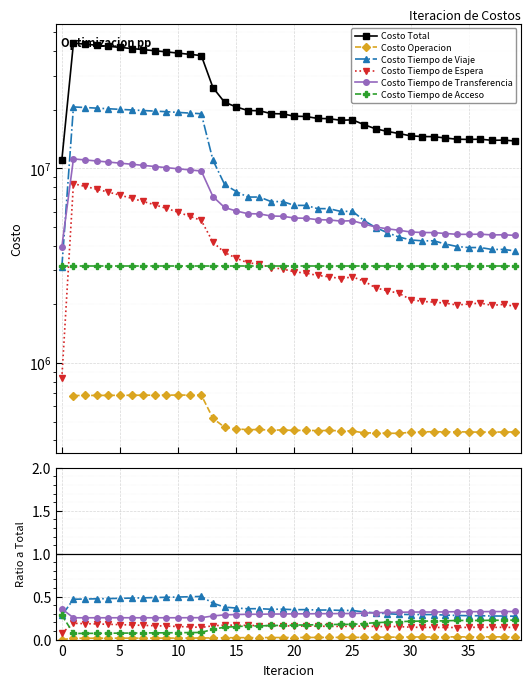

Does the chart display data point markers on the line(s)?

Yes